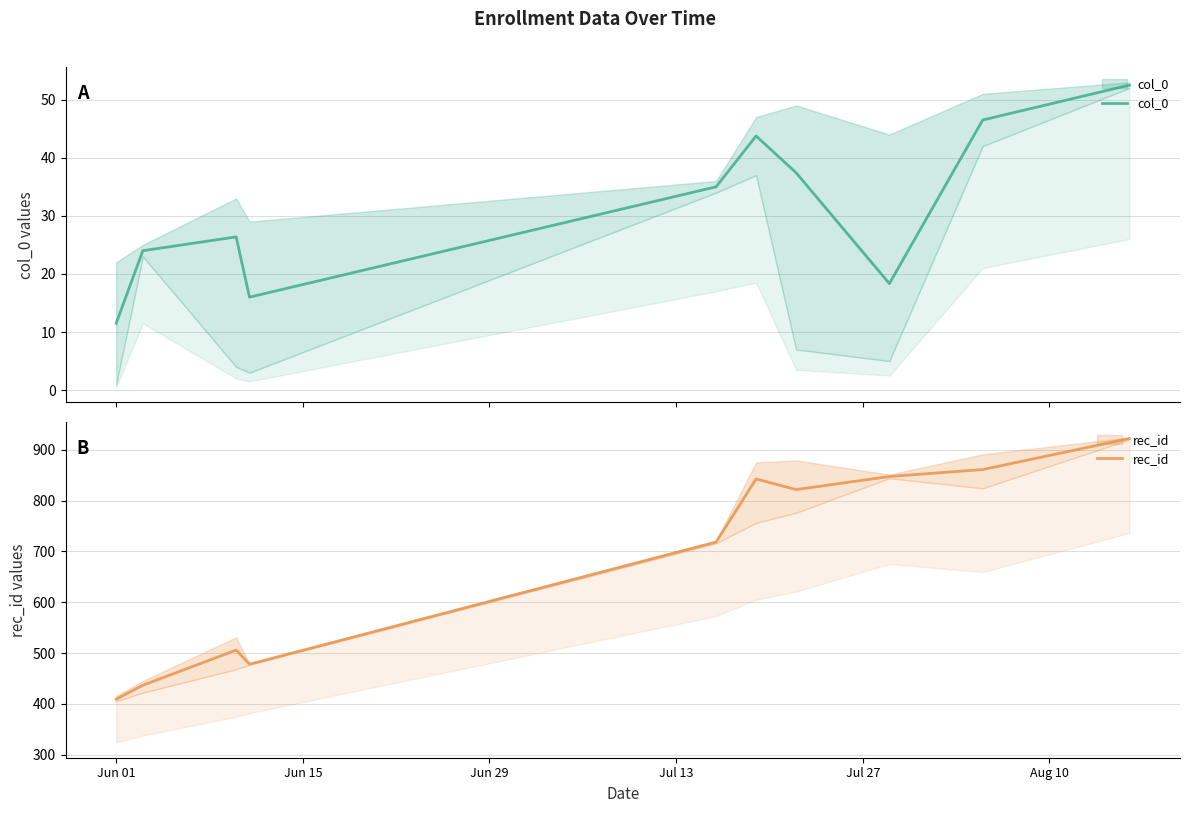

Rank the series by their average value, from lowest to highest.

col_0, rec_id